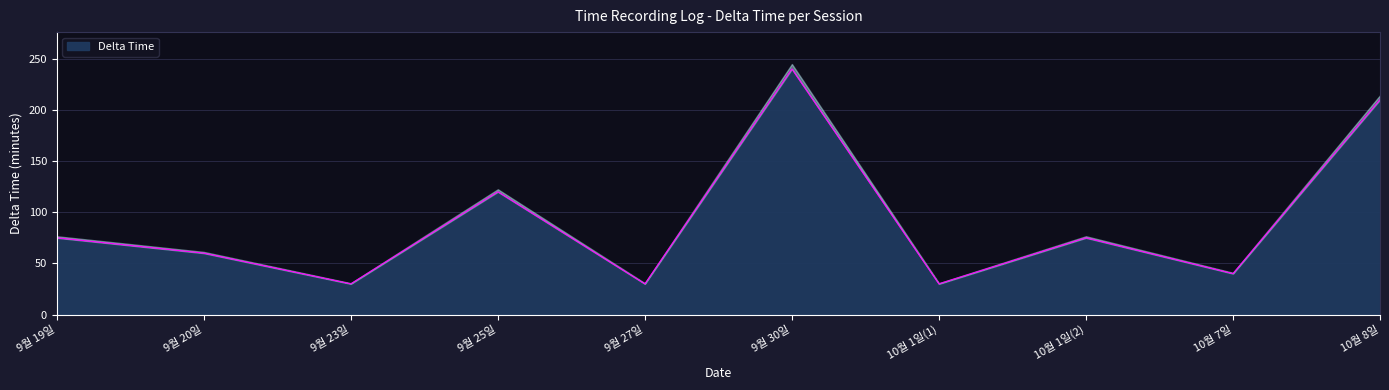

What is the difference between the maximum and minimum values?

210